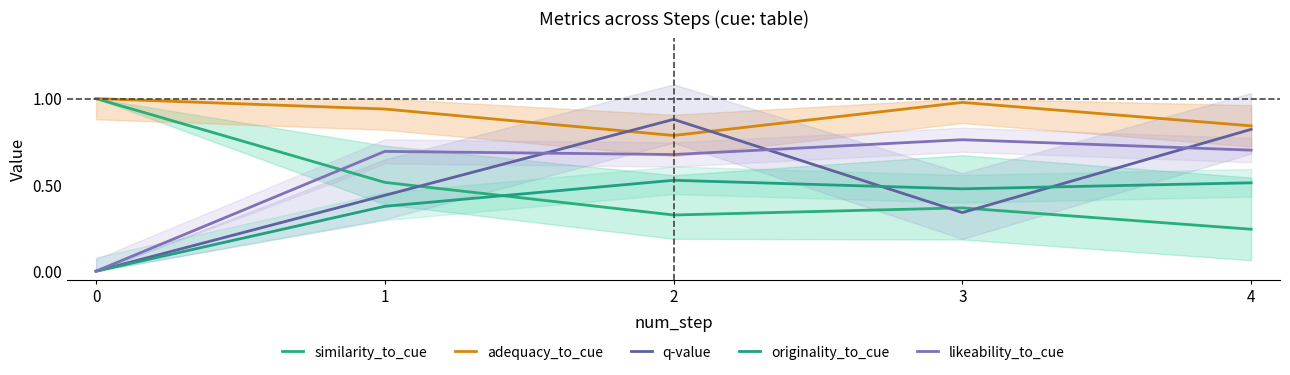

Which series has the widest spread of values?

q-value